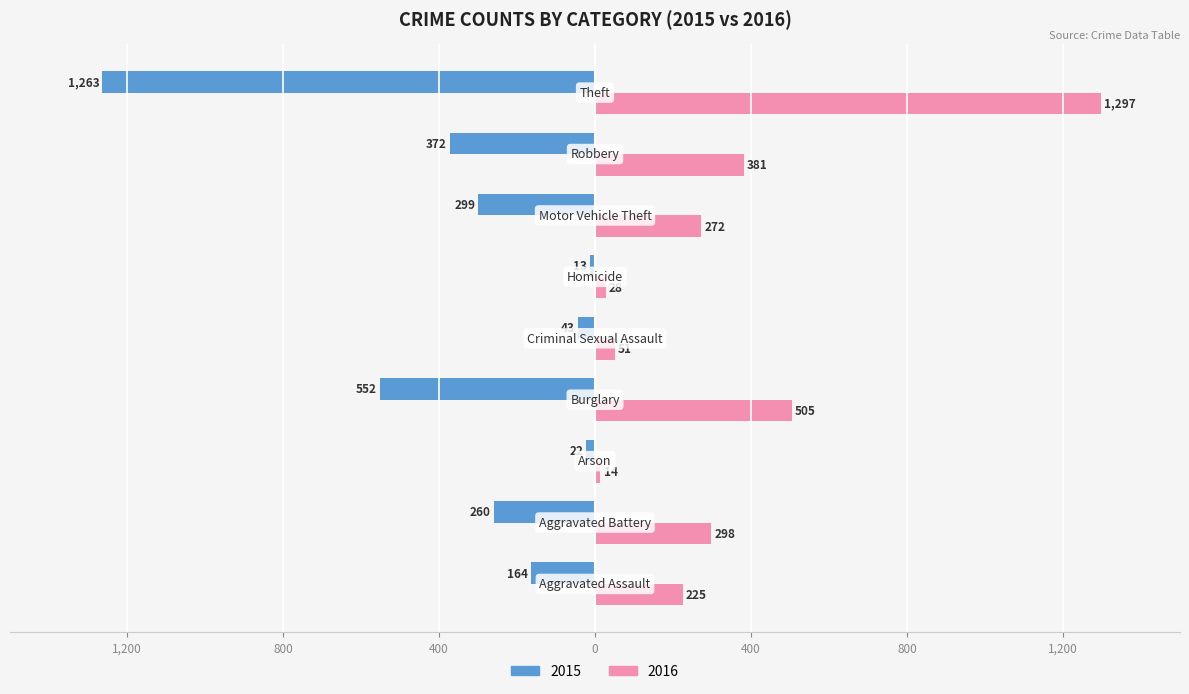

What are all the series names shown in the legend?

2015, 2016